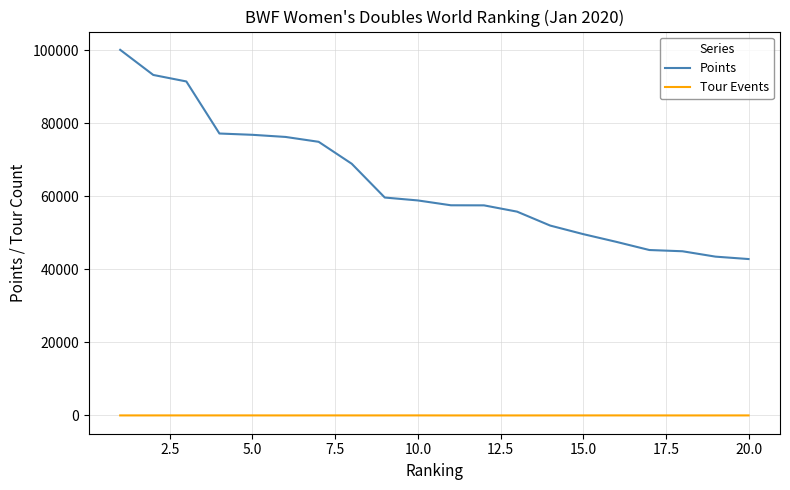

Rank the series by their average value, from highest to lowest.

Points, Tour Events